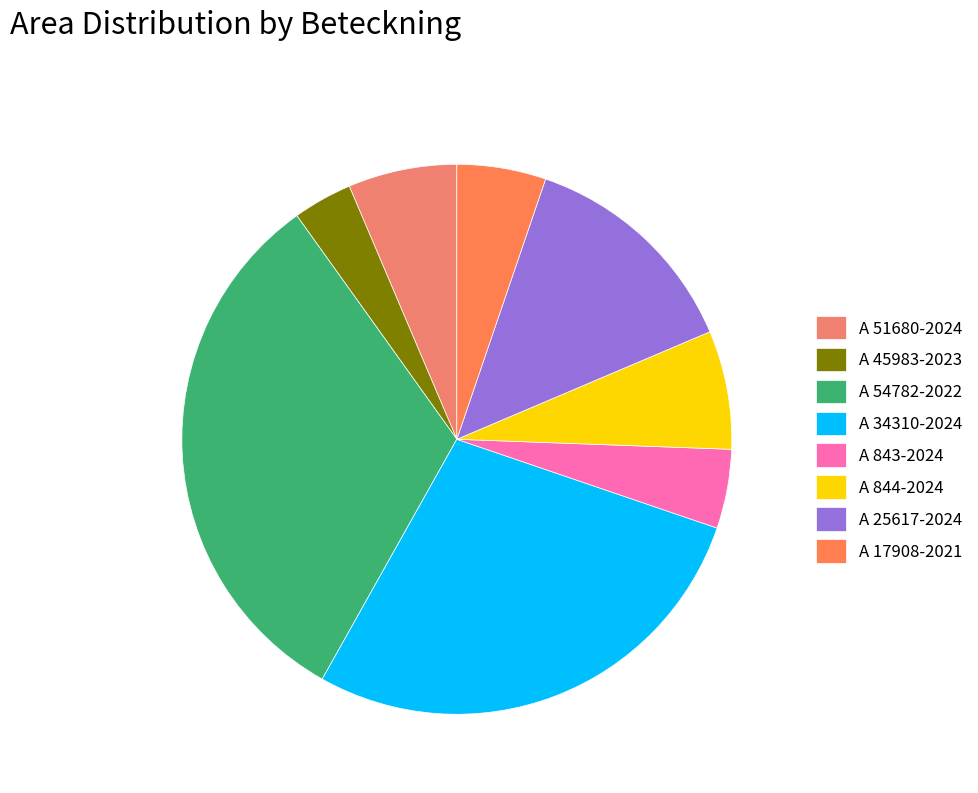

Combined, what portion of the pie is A 51680-2024 and A 34310-2024?

34.3%